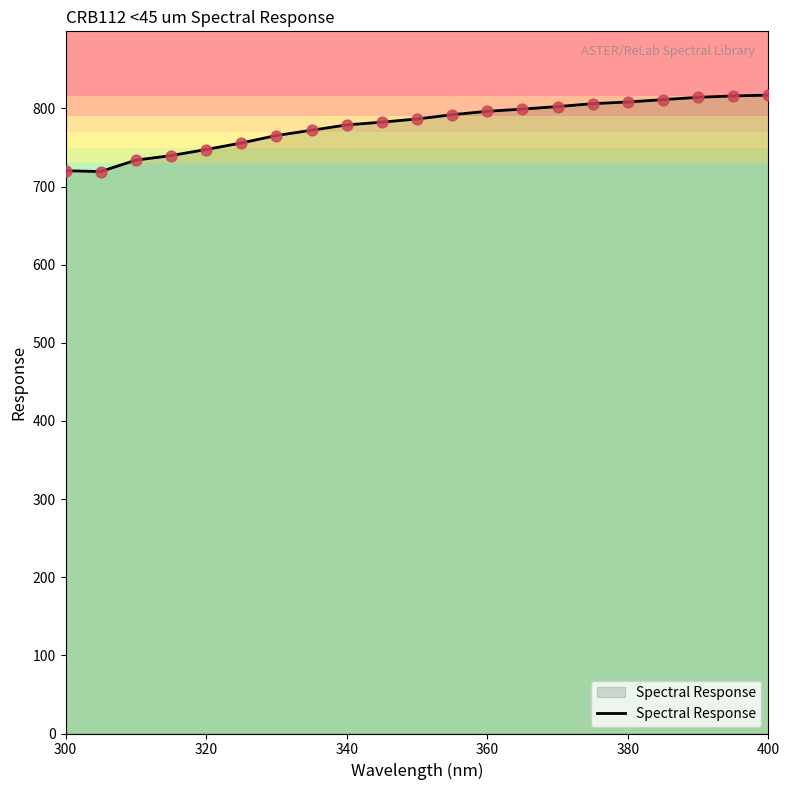

What is the maximum value shown in the chart?

817.1